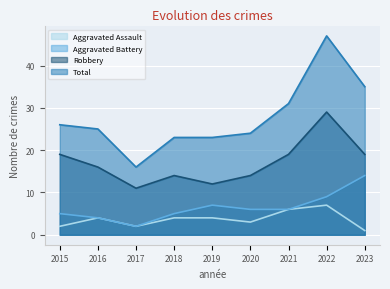

What are all the series names shown in the legend?

Aggravated Assault, Aggravated Battery, Robbery, Total